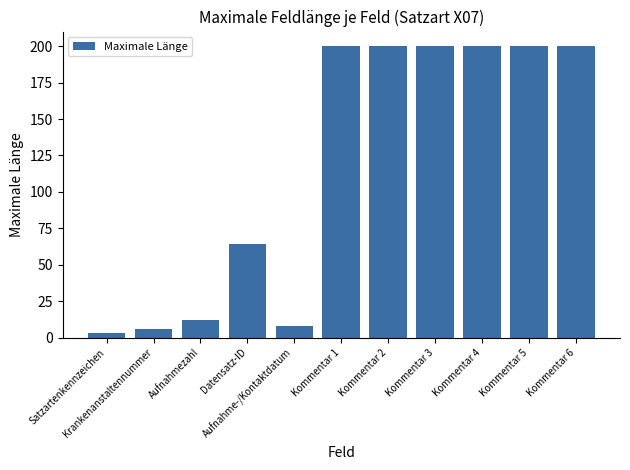

Reading right to left, transcribe all the data shown in this chart.

Kommentar 6=200	Kommentar 5=200	Kommentar 4=200	Kommentar 3=200	Kommentar 2=200	Kommentar 1=200	Aufnahme-/Kontaktdatum=8	Datensatz-ID=64	Aufnahmezahl=12	Krankenanstaltennummer=6	Satzartenkennzeichen=3